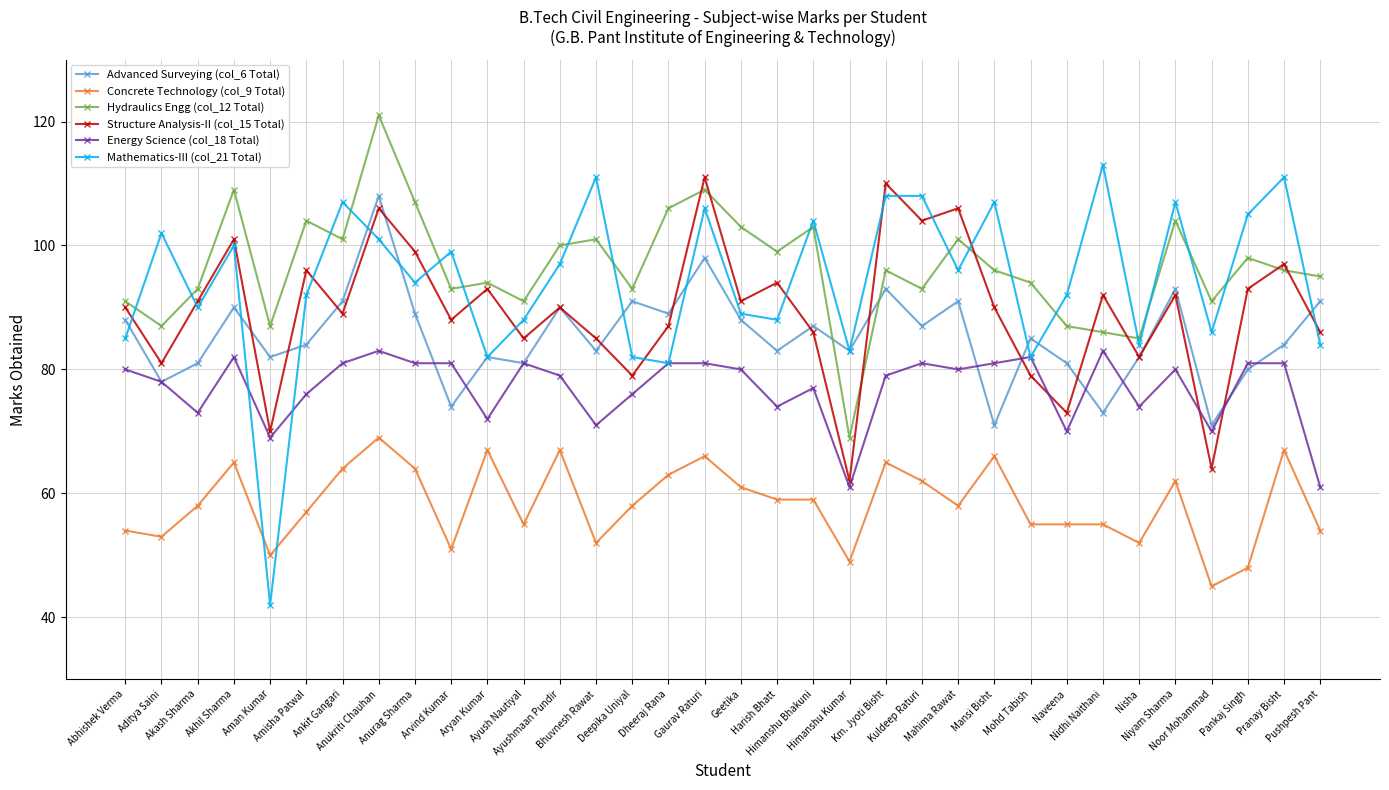

What is the total value across all series at Noor Mohammad?

427